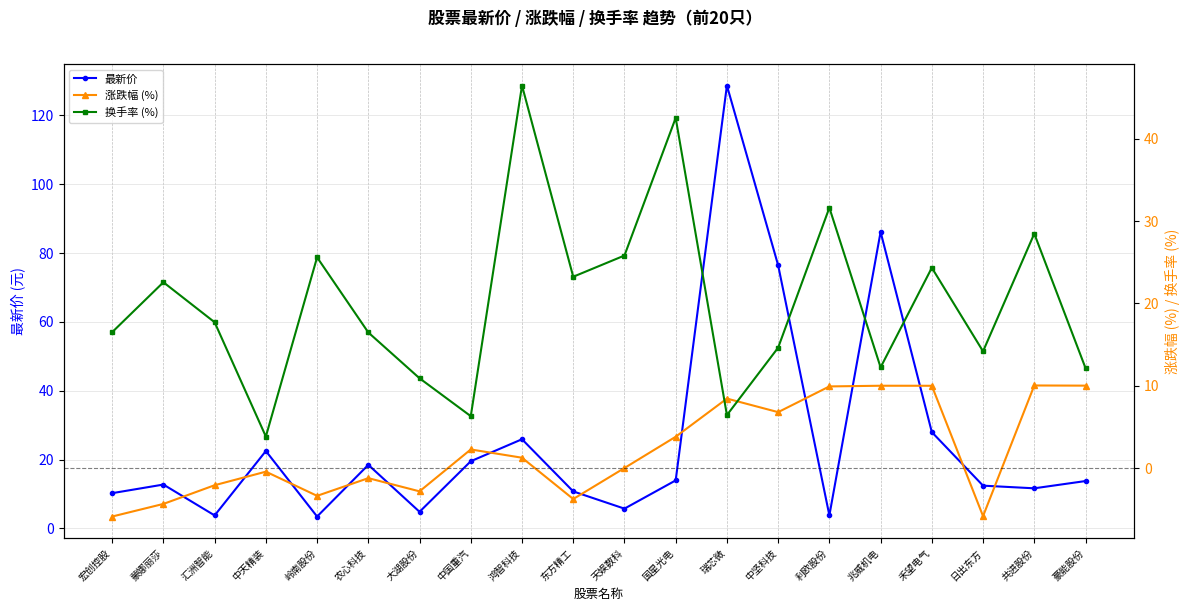

What is the sum of all 换手率 (%) values?

402.0